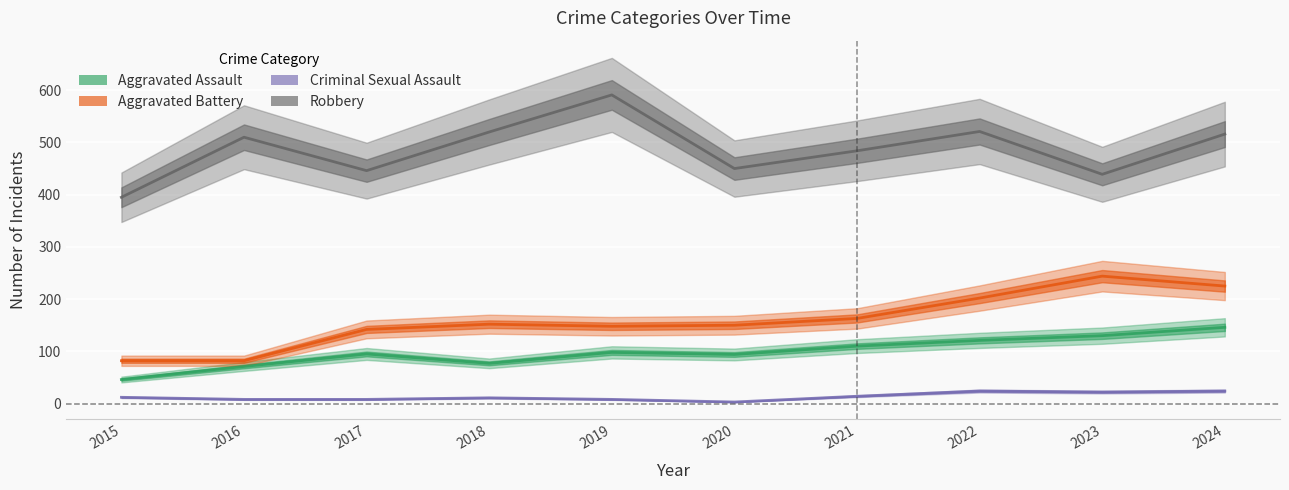

At which category does Aggravated Assault reach its first local valley?

2018